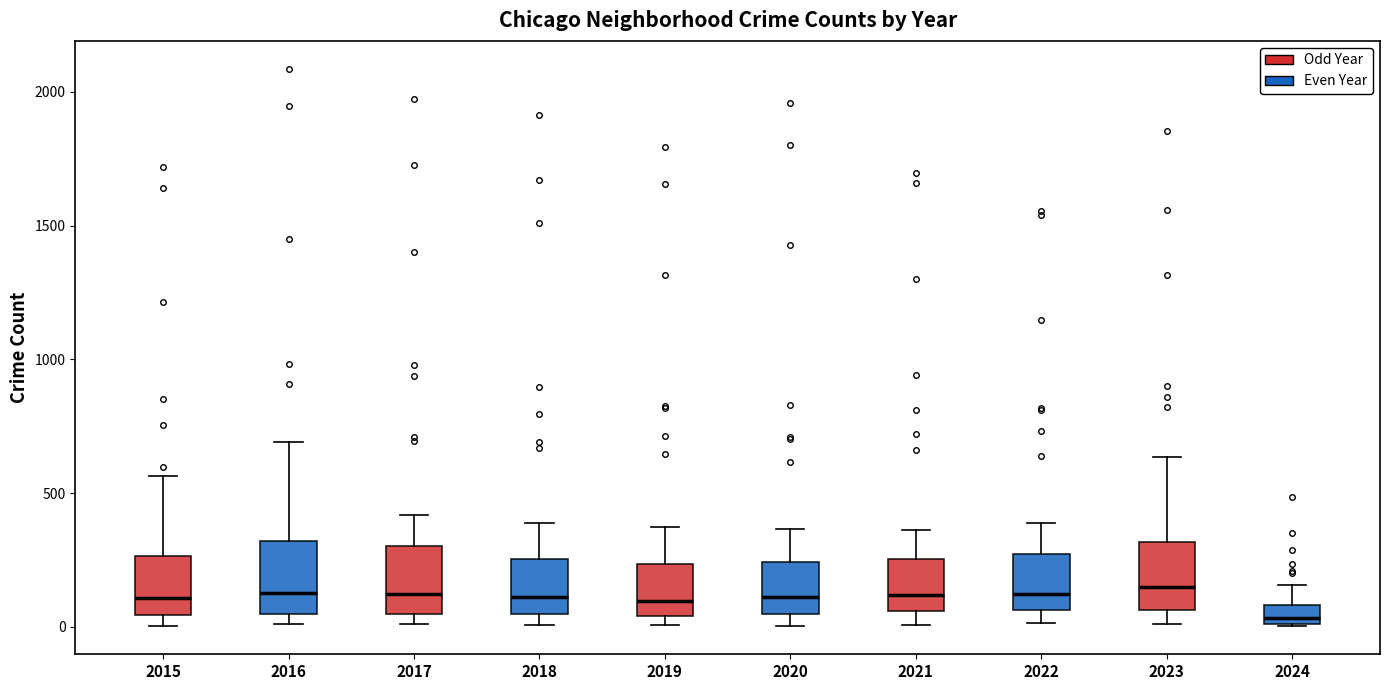

Where does the lower whisker of the box at x = 2023 end on the y-axis? The values are not printed on the chart, so give them approximately, as read against the axis.

0